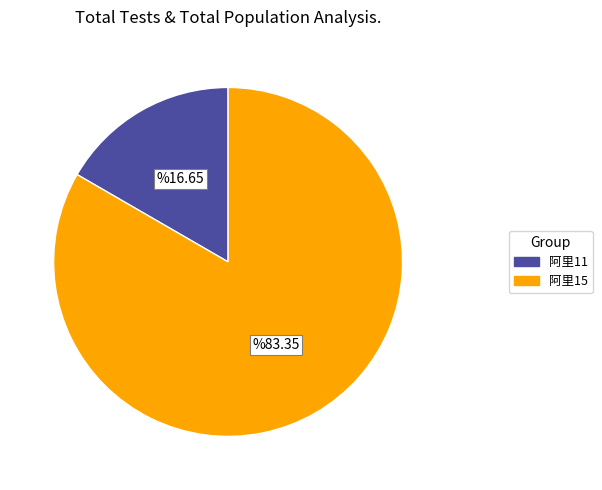

Rank the categories by value from highest to lowest.

阿里15, 阿里11